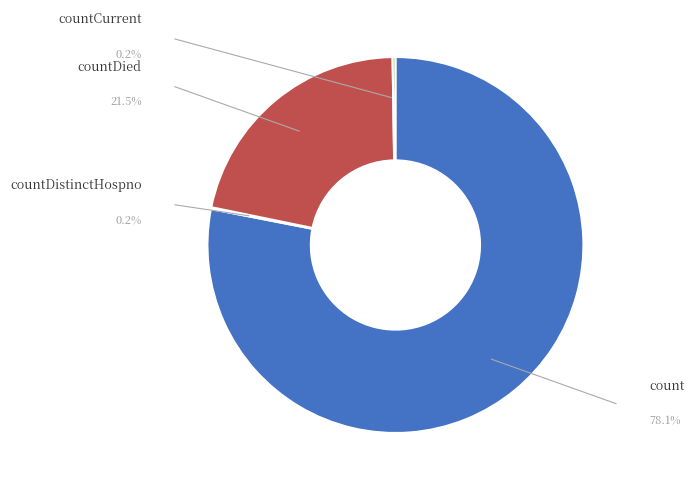

Is there any slice that represents more than half of the pie?

Yes